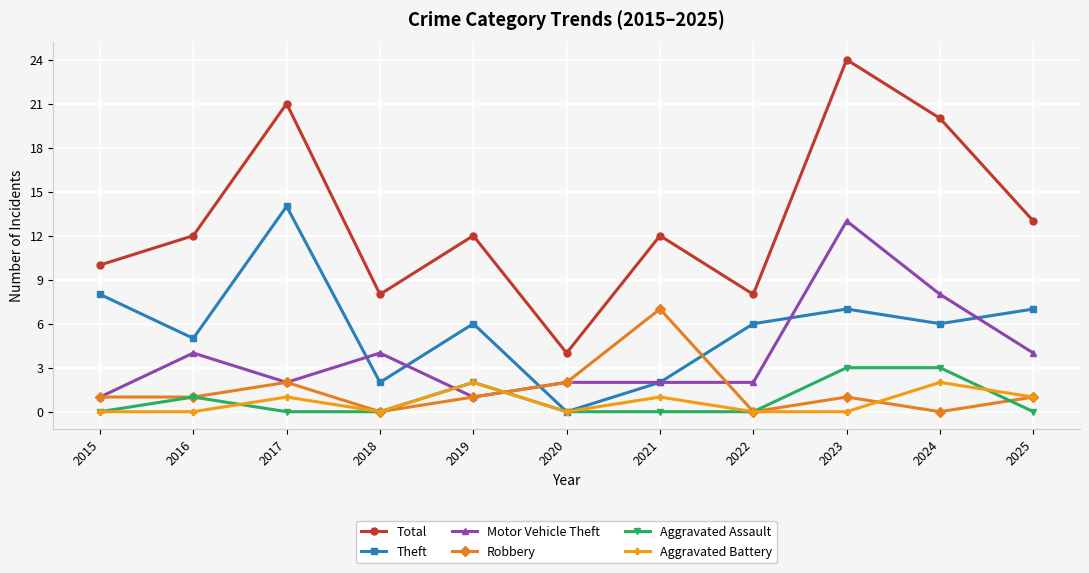

Which series has the widest spread of values?

Total